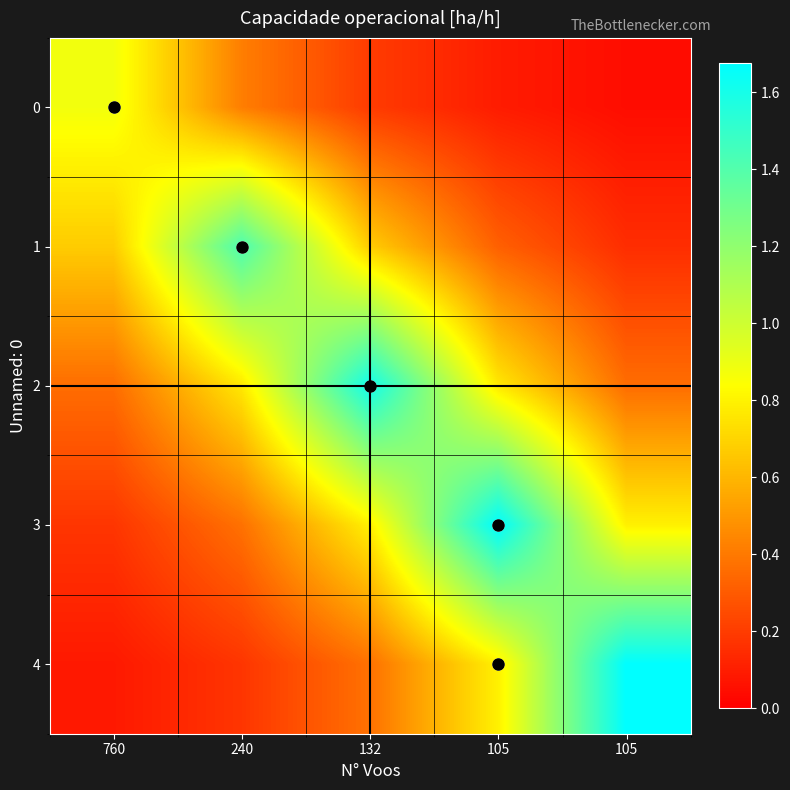

Reading left to right, what are all the values shown in this chart?

0: 760=0.9	240=0.4	132=0.2	105=0.1	105=0.0
1: 760=0.7	240=1.4	132=0.7	105=0.3	105=0.1
2: 760=0.4	240=0.8	132=1.6	105=0.8	105=0.4
3: 760=0.2	240=0.4	132=0.8	105=1.7	105=0.8
4: 760=0.1	240=0.2	132=0.4	105=0.8	105=1.7